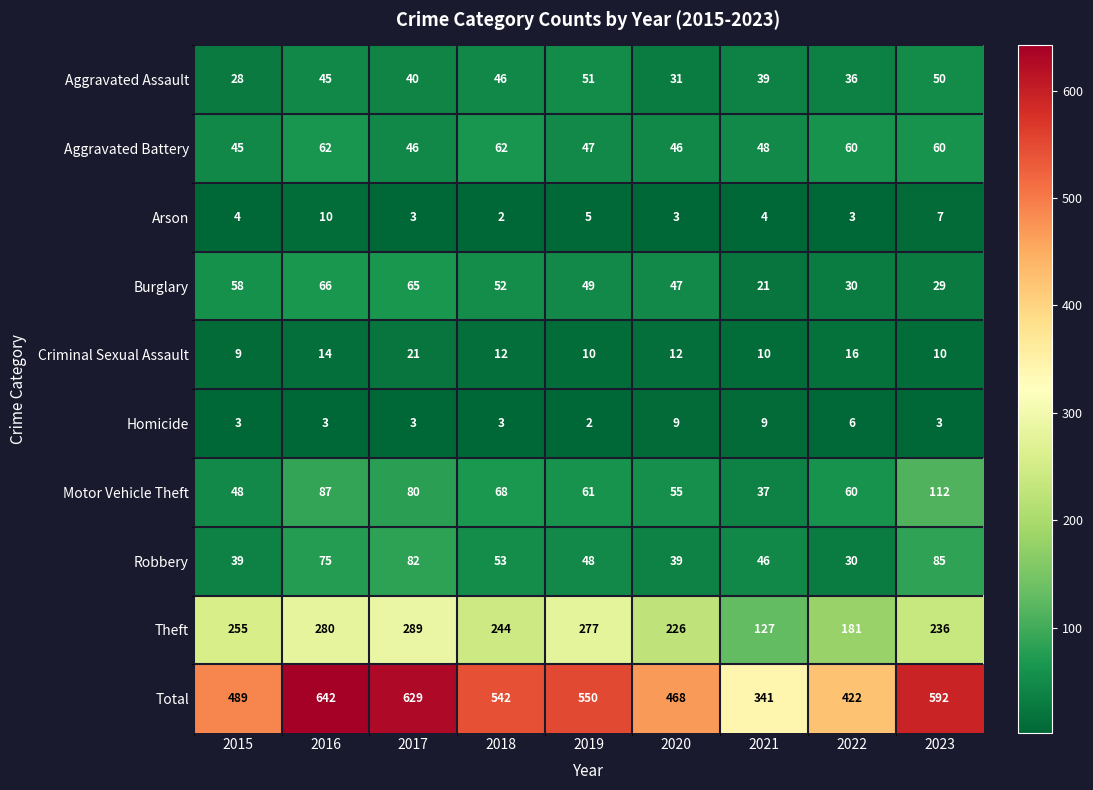

How many categories are shown in the chart?

9